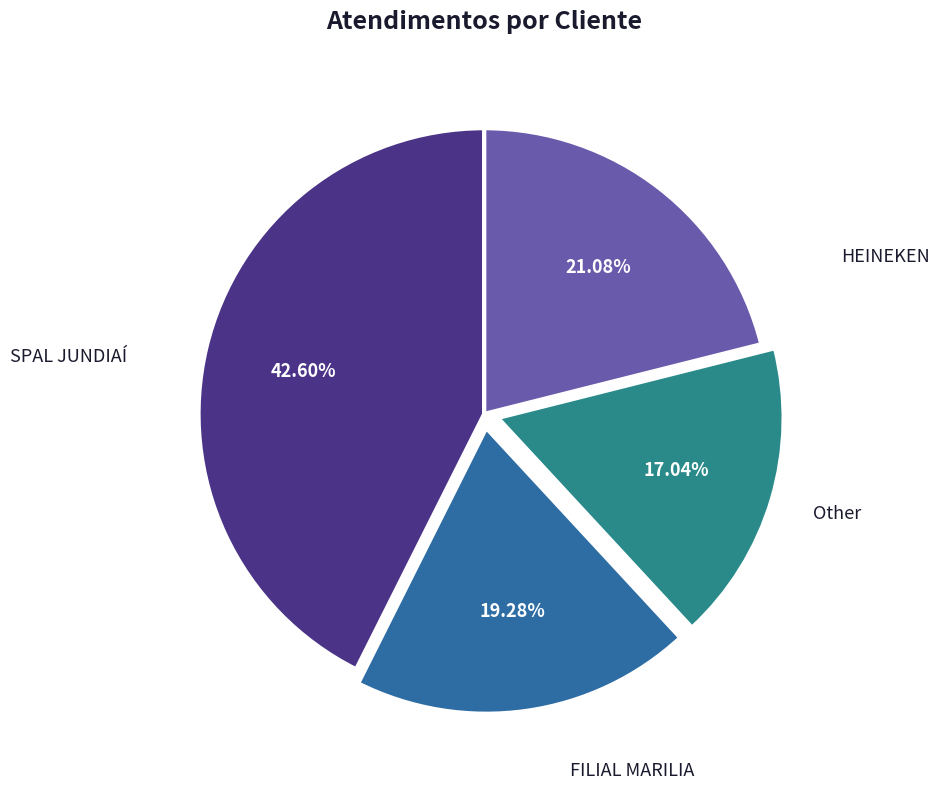

The SPAL JUNDIAÍ slice represents 28% of the pie. True or false?

False